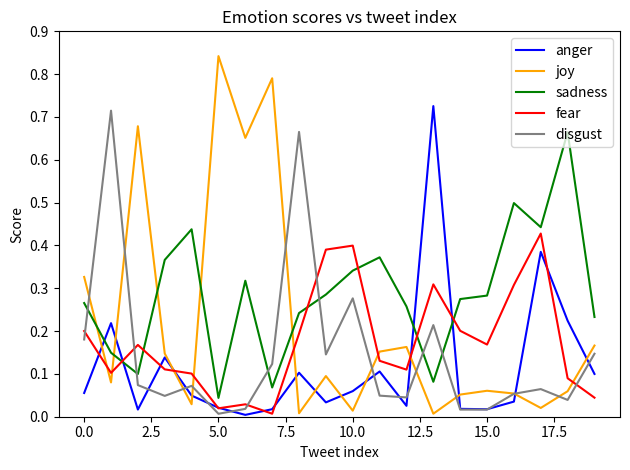

At how many categories does at least one series exceed 0?

20